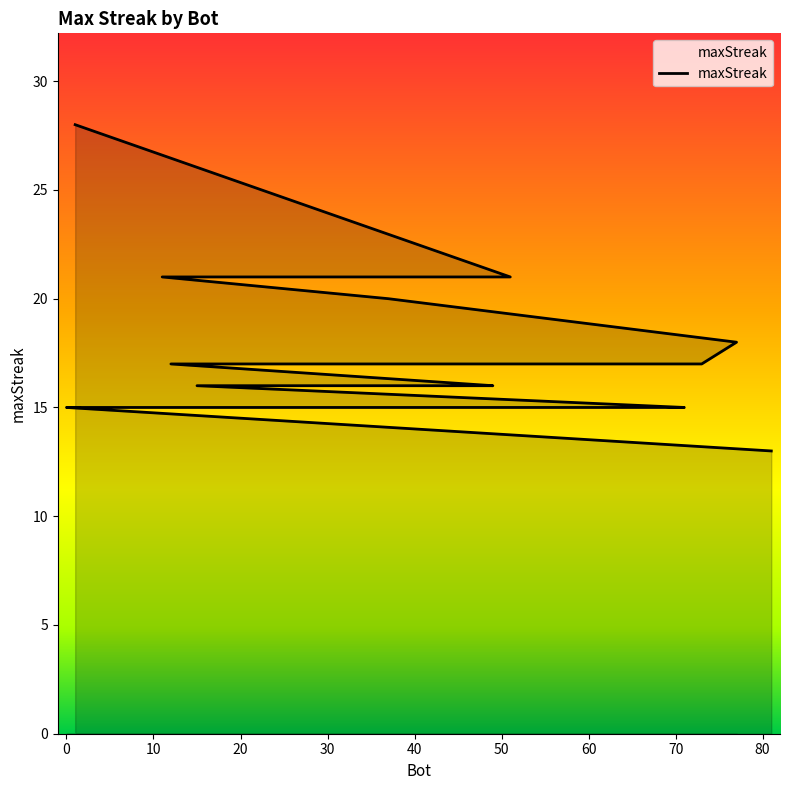

What is the difference between the maximum and minimum values?

15